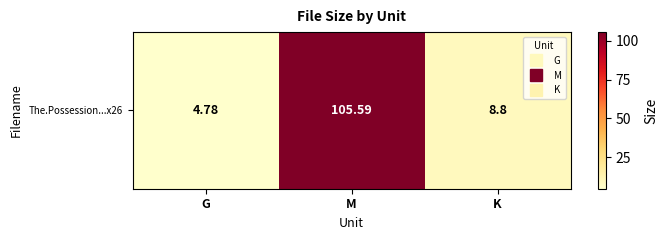

Reading right to left, what are all the values shown in this chart?

K=8.8	M=105.6	G=4.8